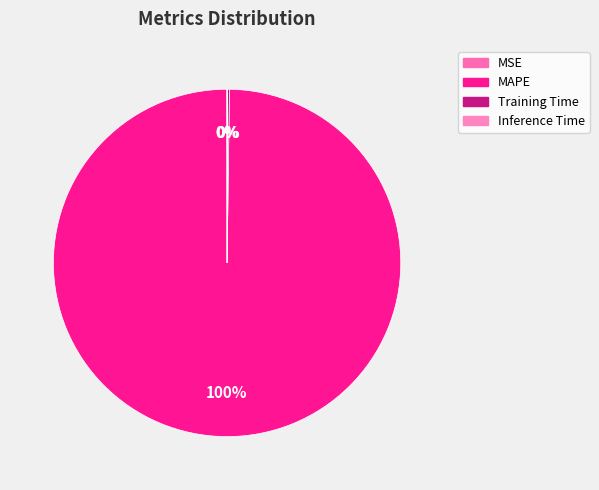

To the nearest percent, what portion does MAPE represent?

100%